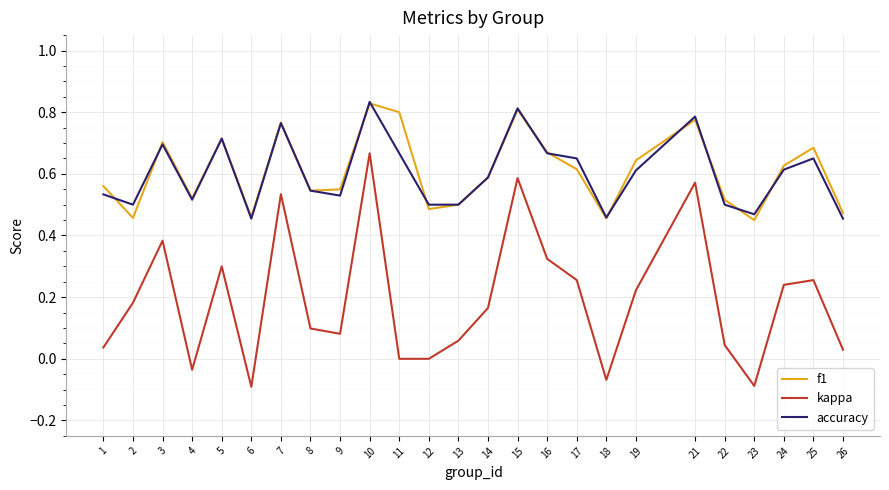

Which series has the widest spread of values?

kappa